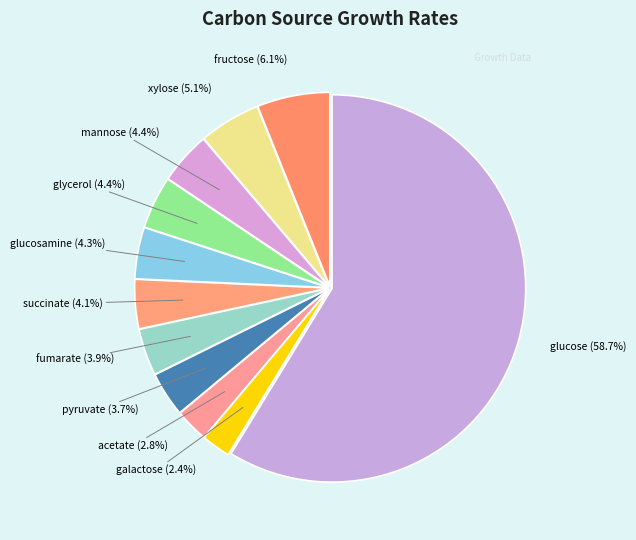

What percentage is NOT represented by acetate?

97.2%